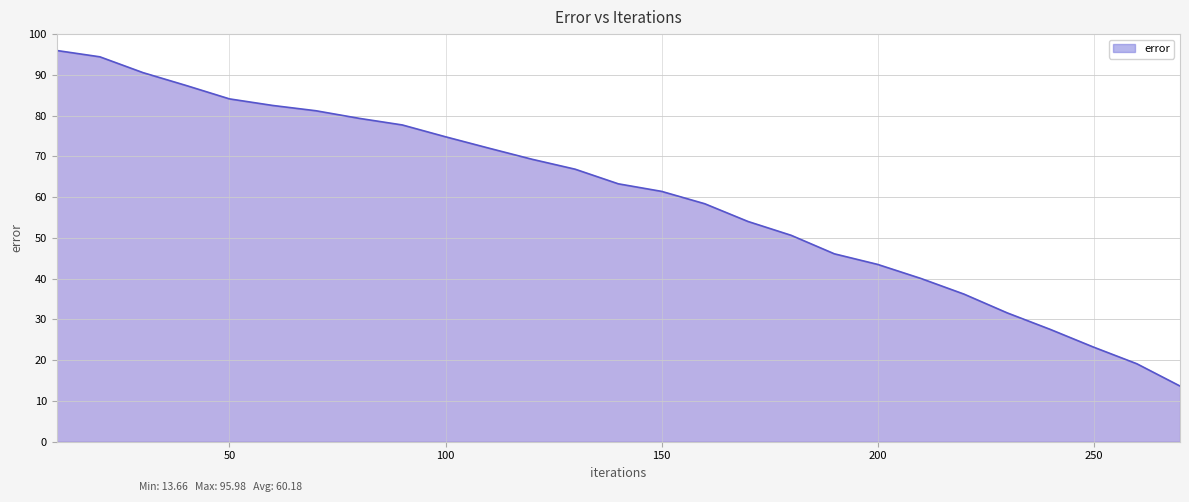

What is the difference between the maximum and minimum values?

82.3